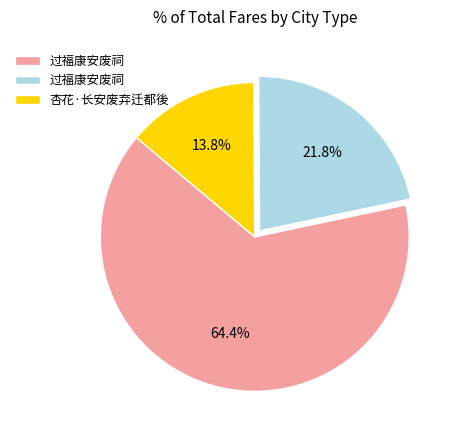

Is there a majority slice in this chart?

Yes